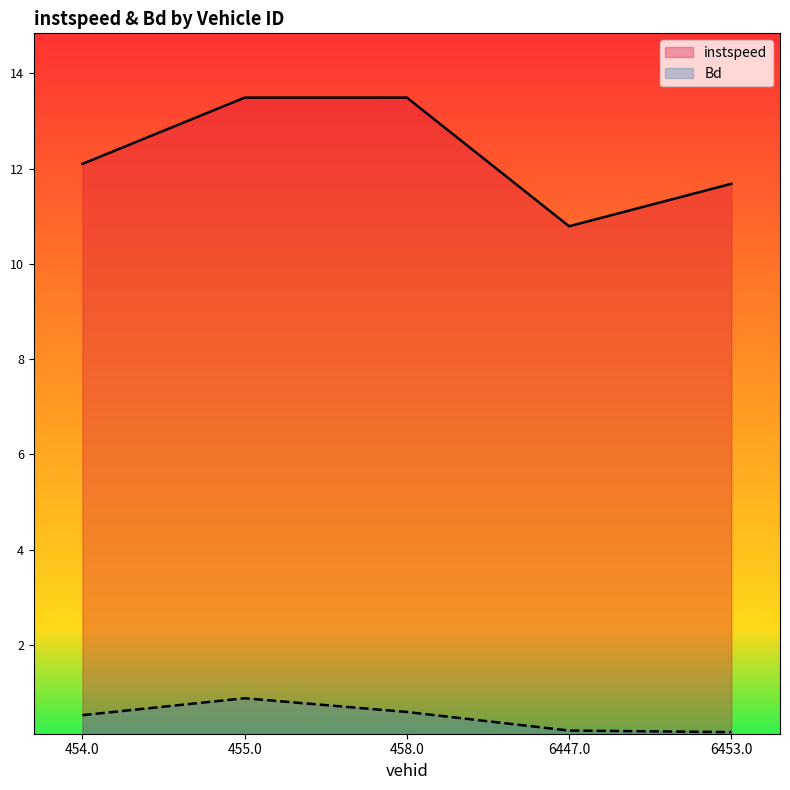

Count the Bd values in the range 0 to 1.

5